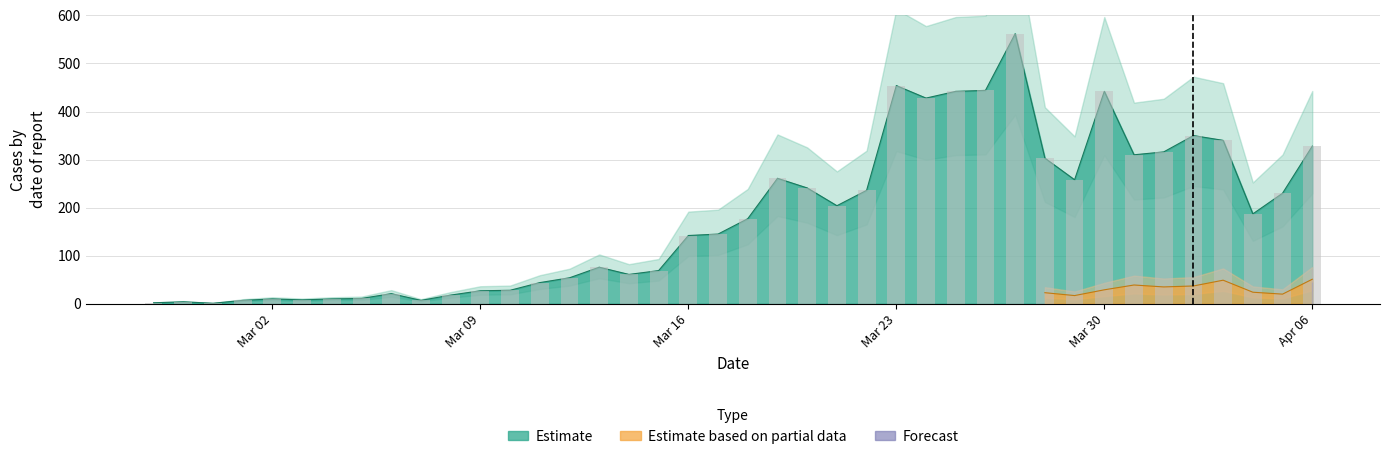

How many values are below 177?

20